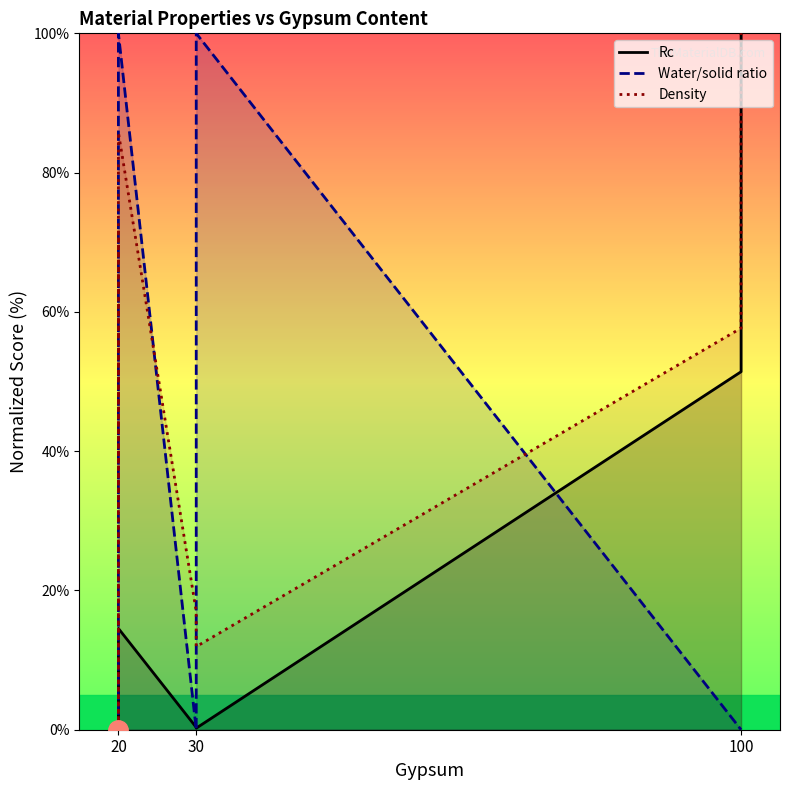

True or false: Water/solid ratio has more than 2 points higher than both neighbors.

False